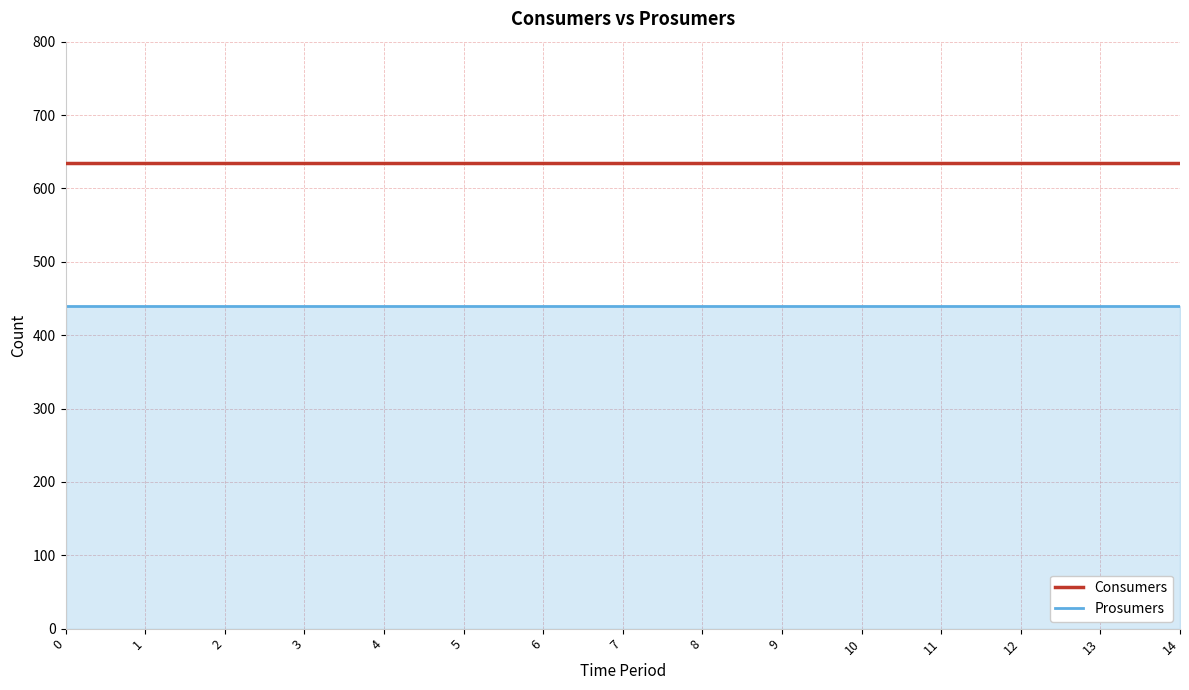

Rank the series by their maximum value, from lowest to highest.

Prosumers, Consumers